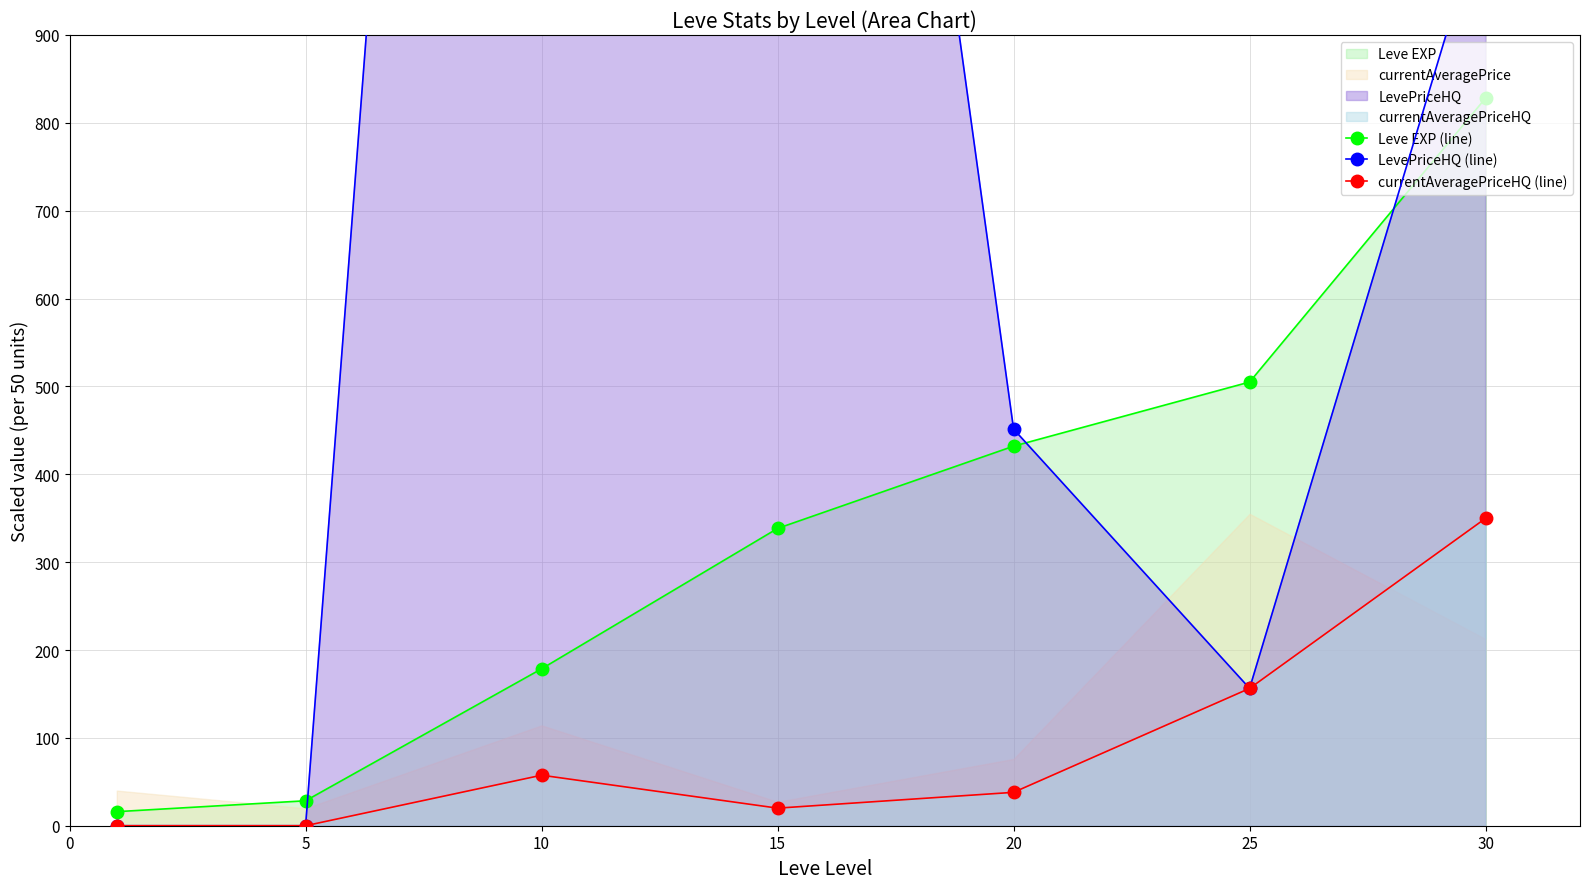

At which label does Leve EXP (line) reach its peak?

30